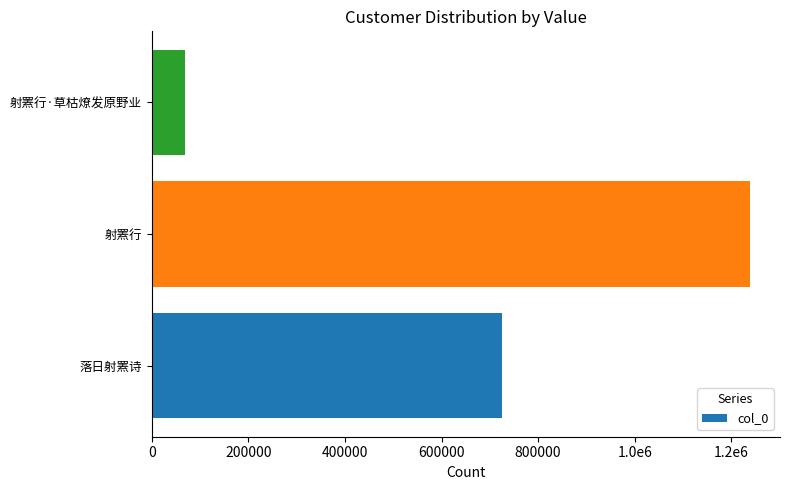

Rank the categories by value from highest to lowest.

射罴行, 落日射罴诗, 射罴行·草枯燎发原野业